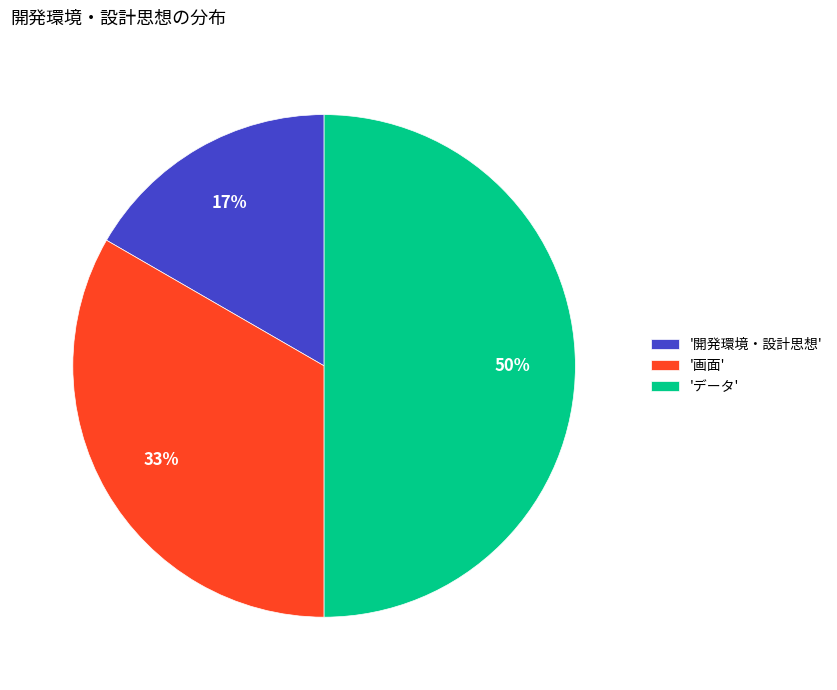

What is the ratio of the value at '開発環境・設計思想' to the value at '画面'?

0.5